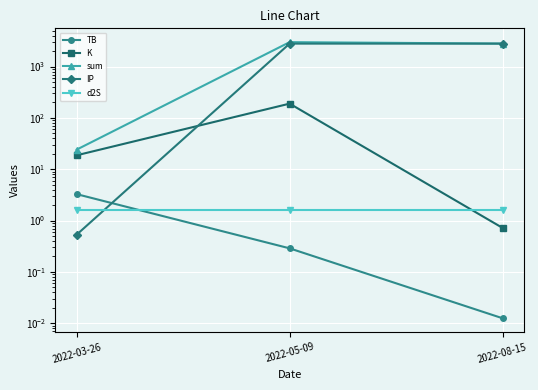

Rank the series at 2022-03-26 from highest to lowest value.

sum, K, TB, d2S, IP